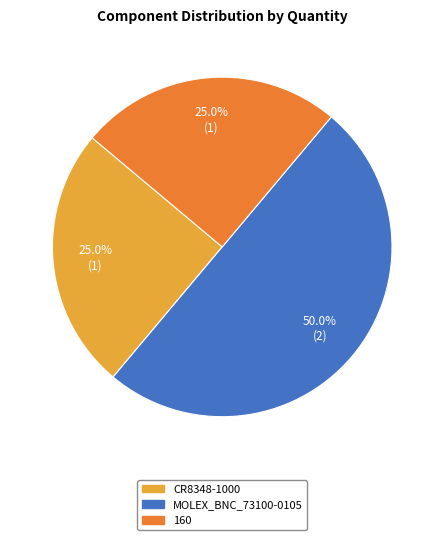

Which slice is the largest?

MOLEX_BNC_73100-0105